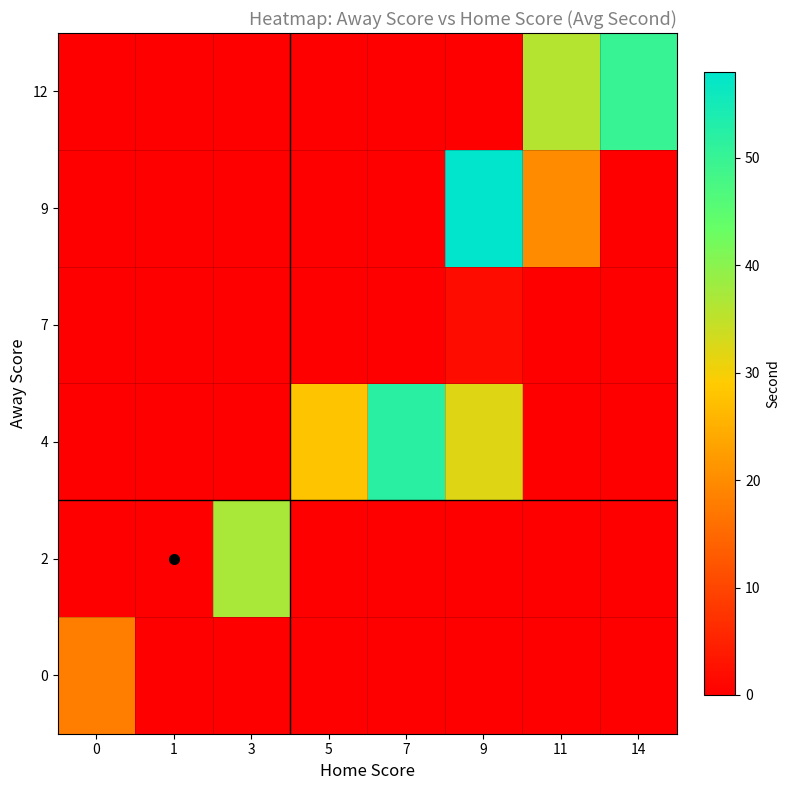

List the series in order of their peak value, highest first.

row_4, row_2, row_5, row_1, row_0, row_3